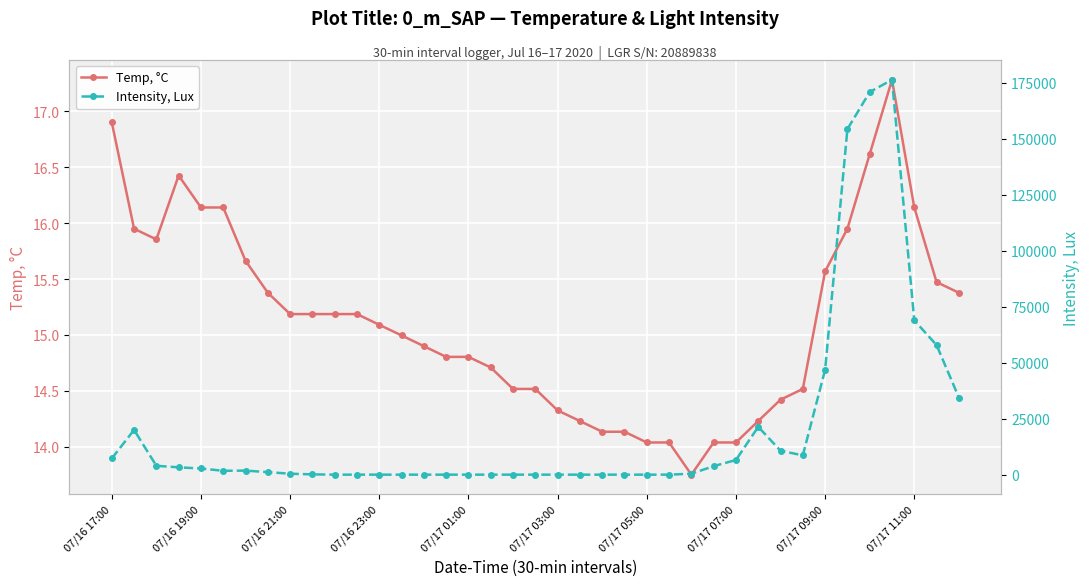

Is this an area chart (filled region under the line)?

No